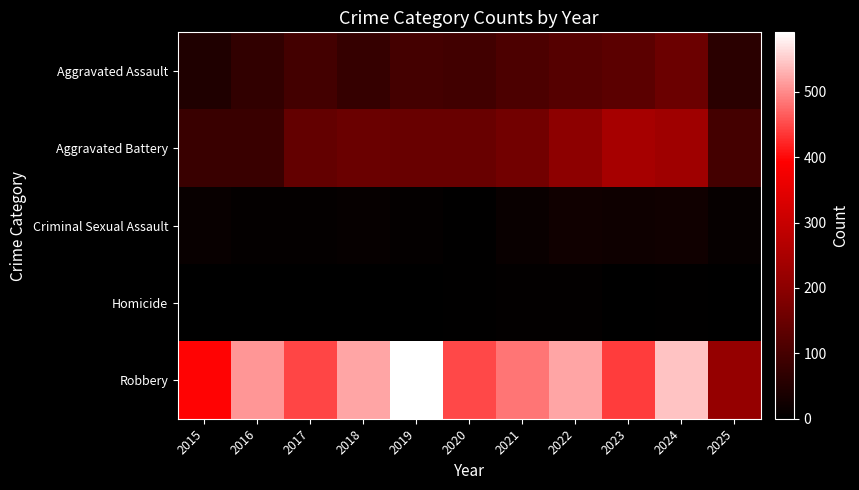

List the series in order of their peak value, highest first.

Robbery, Aggravated Battery, Aggravated Assault, Criminal Sexual Assault, Homicide